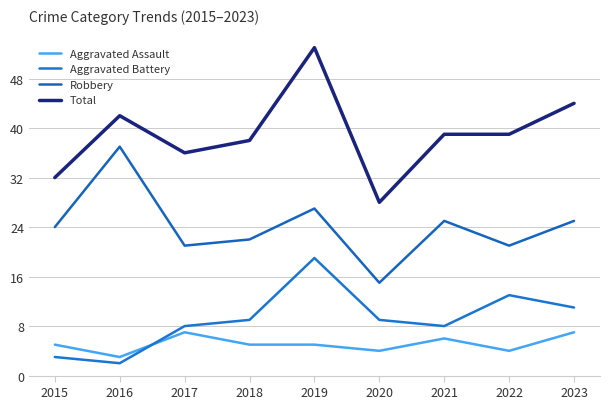

Which series has the largest total across all categories?

Total